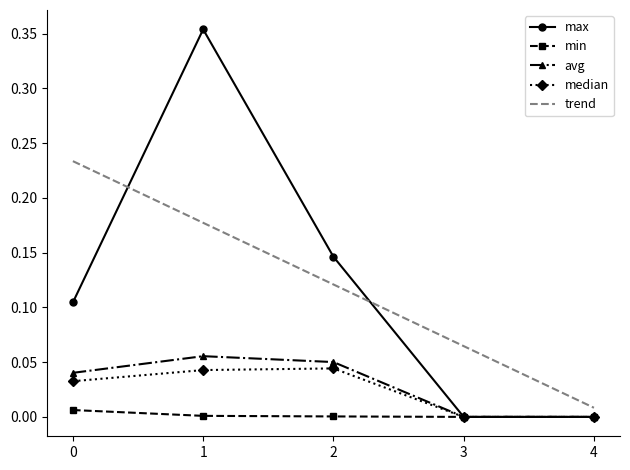

Is it true that max equals 0.0 at 4?

True